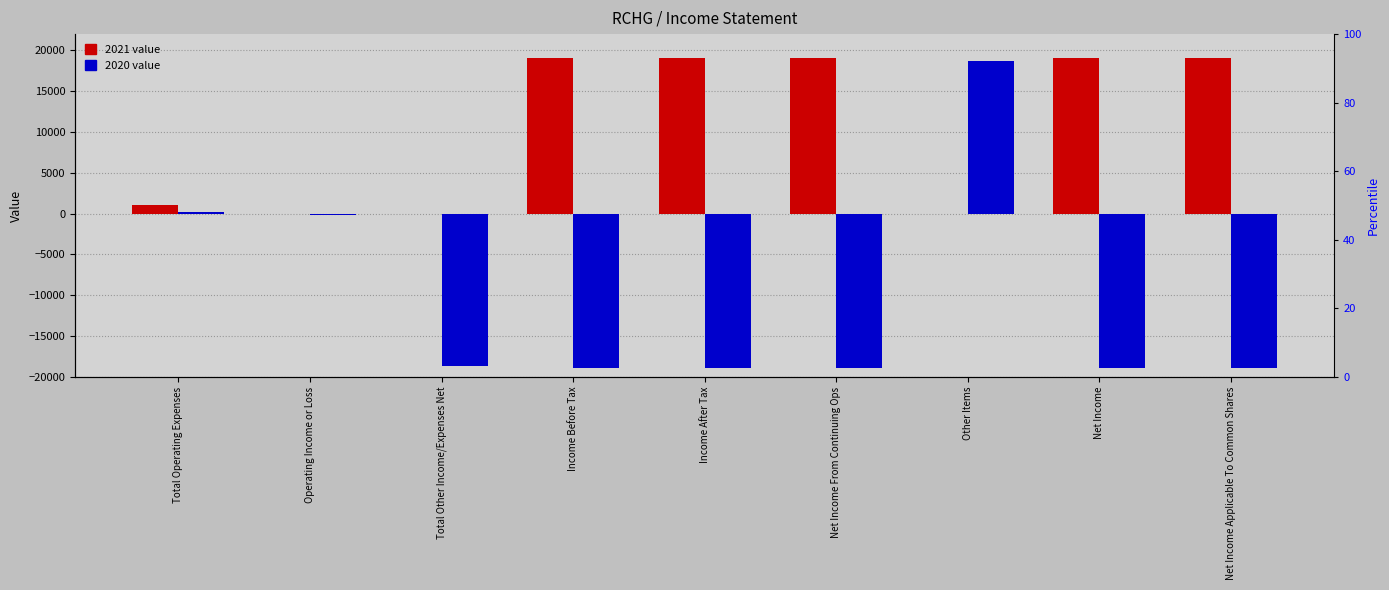

What is the total value across all series at Net Income Applicable To Common Shares?

200